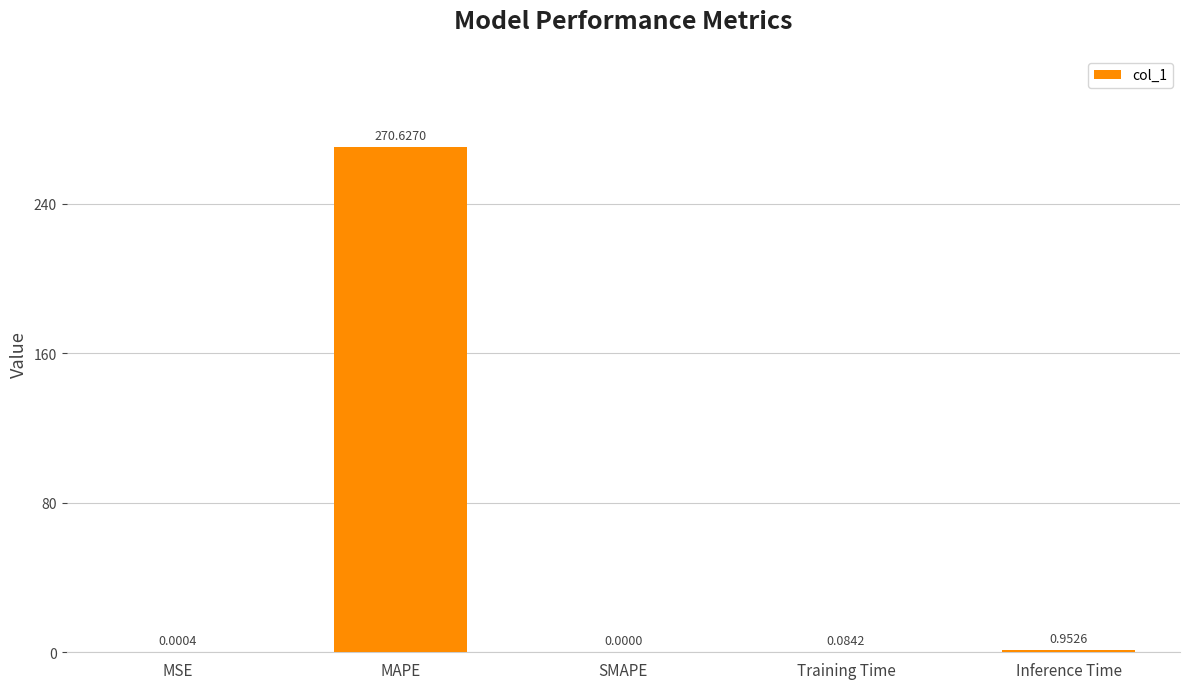

Which label corresponds to the largest value in the chart?

MAPE